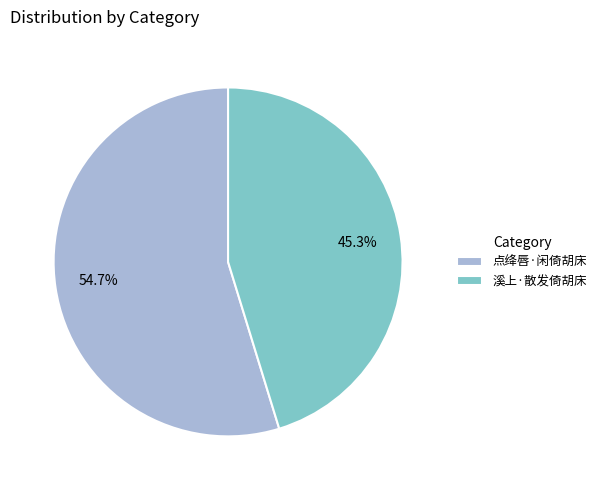

To the nearest percent, what is the combined percentage of 点绛唇·闲倚胡床 and 溪上·散发倚胡床?

100%